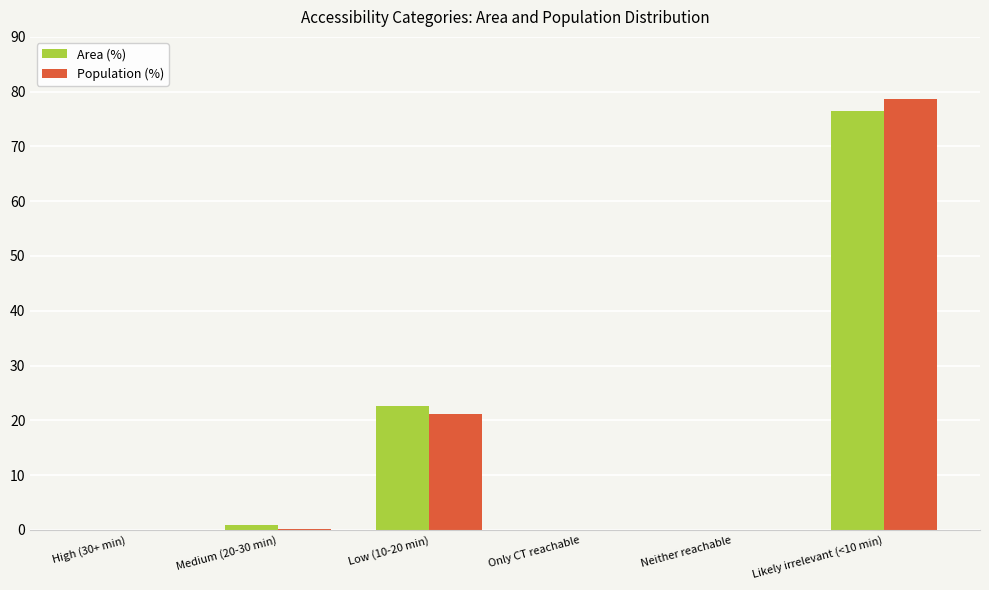

Which category has the highest value in the Population (%) series?

Likely irrelevant (<10 min)